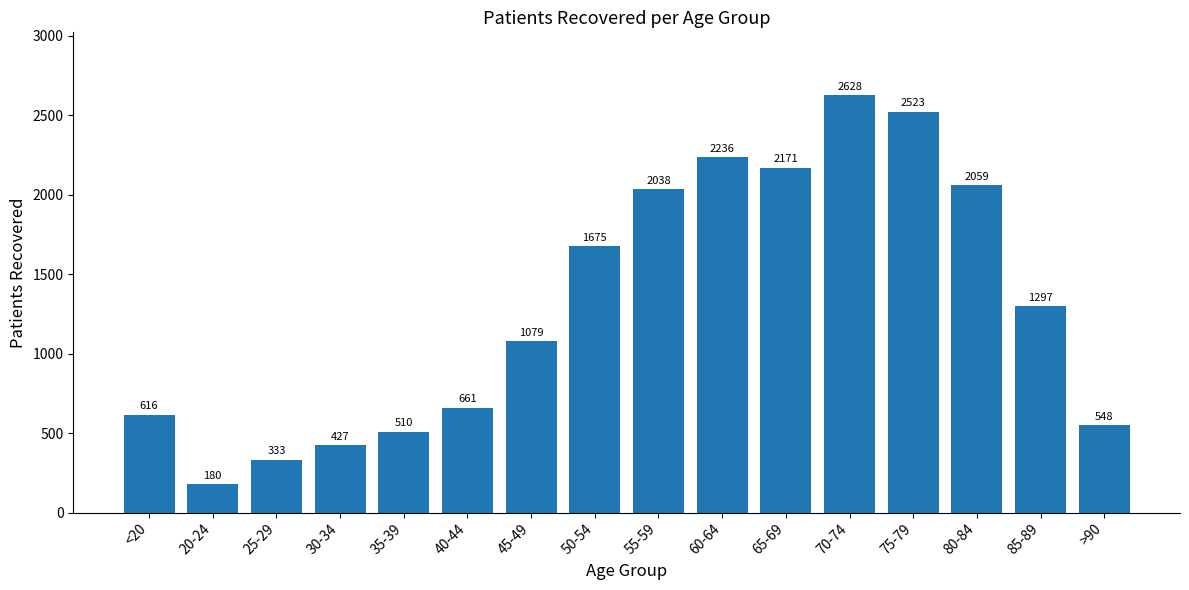

Reading left to right, extract all data points from this chart.

616	180	333	427	510	661	1079	1675	2038	2236	2171	2628	2523	2059	1297	548